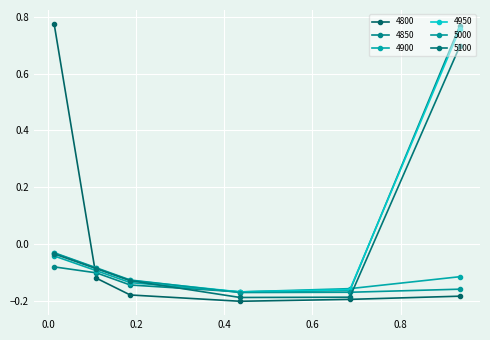

Does the chart have visible grid lines?

Yes